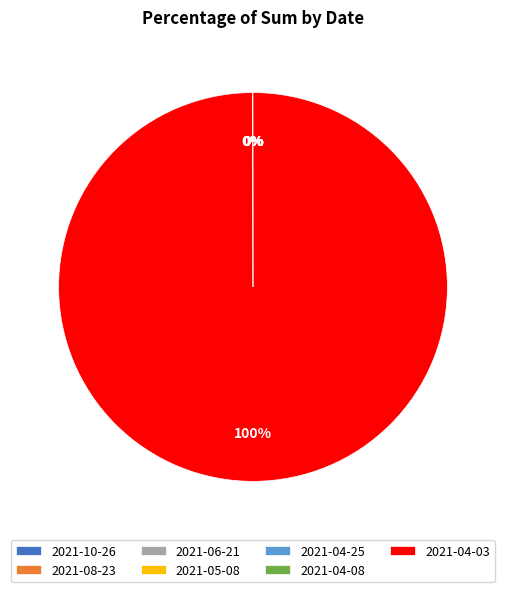

To the nearest percent, what percentage of the pie is 2021-04-03?

100%